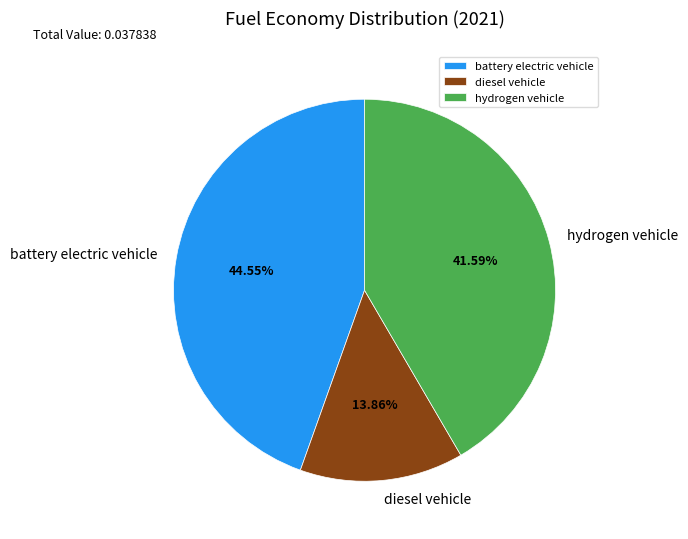

Which slice is the largest?

battery electric vehicle